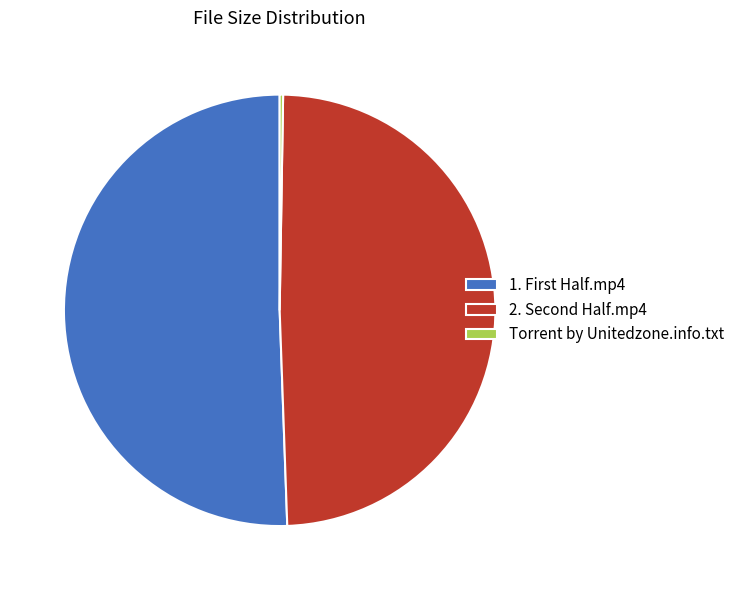

Which category has the biggest portion of the pie?

1. First Half.mp4